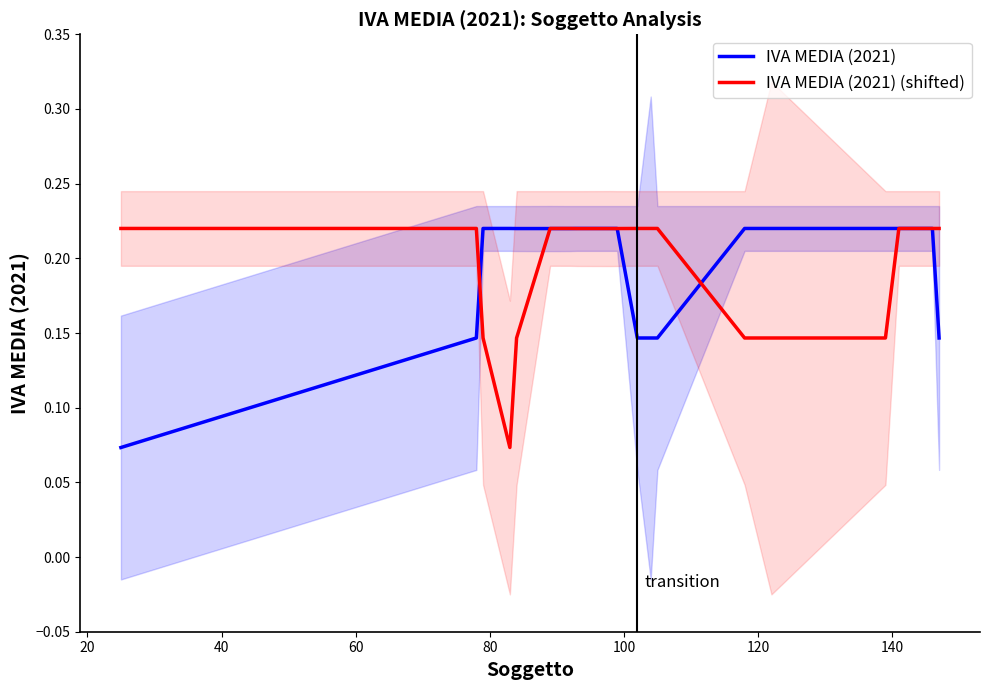

How many intersections are there between IVA MEDIA (2021) (shifted) and IVA MEDIA (2021)?

6